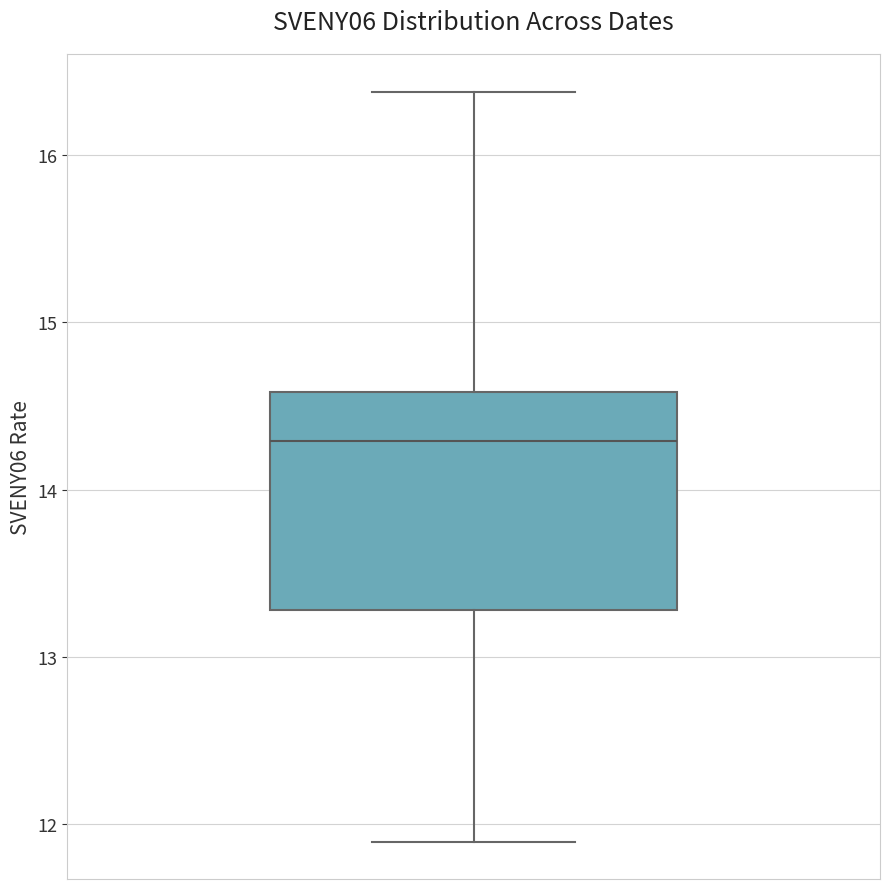

Read this box plot against the y-axis: the position of the median line, the range covered by the box, and the ends of both whiskers. The values are not printed on the chart, so give them approximately, as read against the axis.

median 14.3, box 13.3 to 14.6, whiskers 11.9 to 16.4